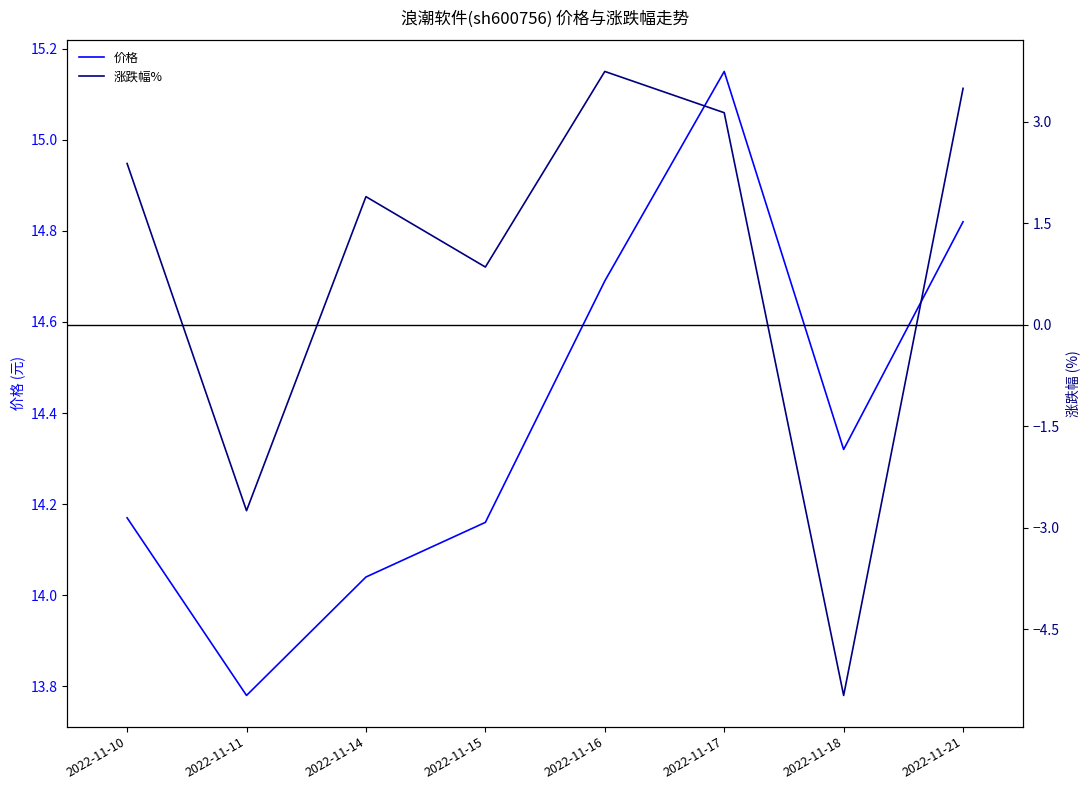

True or false: 价格 has more than 2 points higher than both neighbors.

False